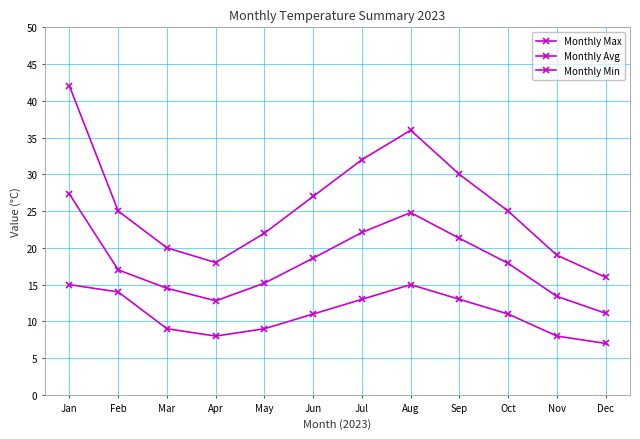

Is it true that Monthly Avg equals 15.2 at May?

True